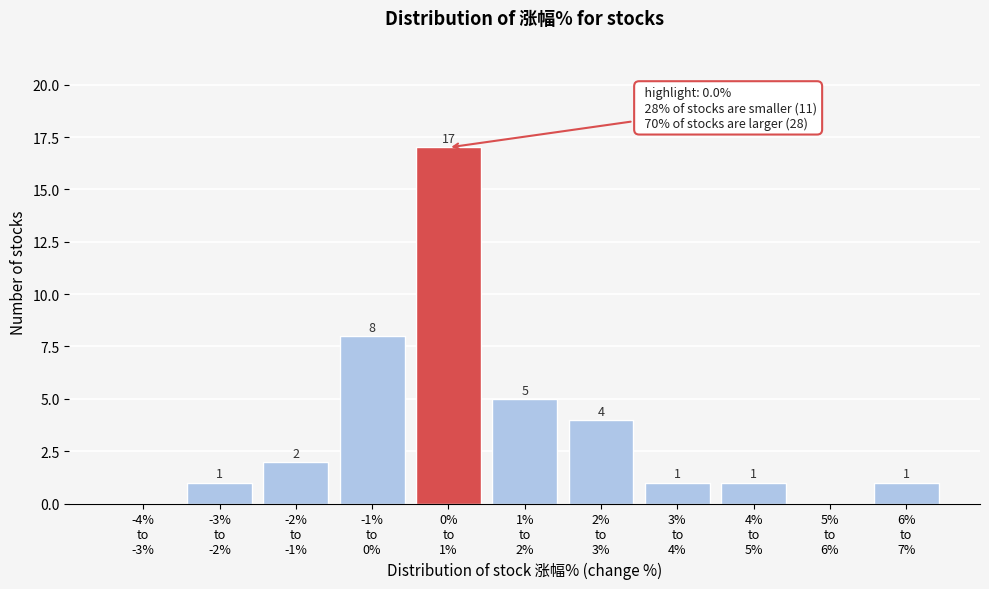

What is the greatest value displayed?

17